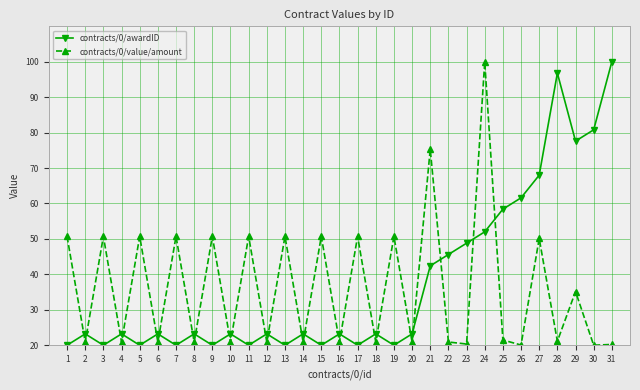

Where is the first local minimum for contracts/0/value/amount?

2